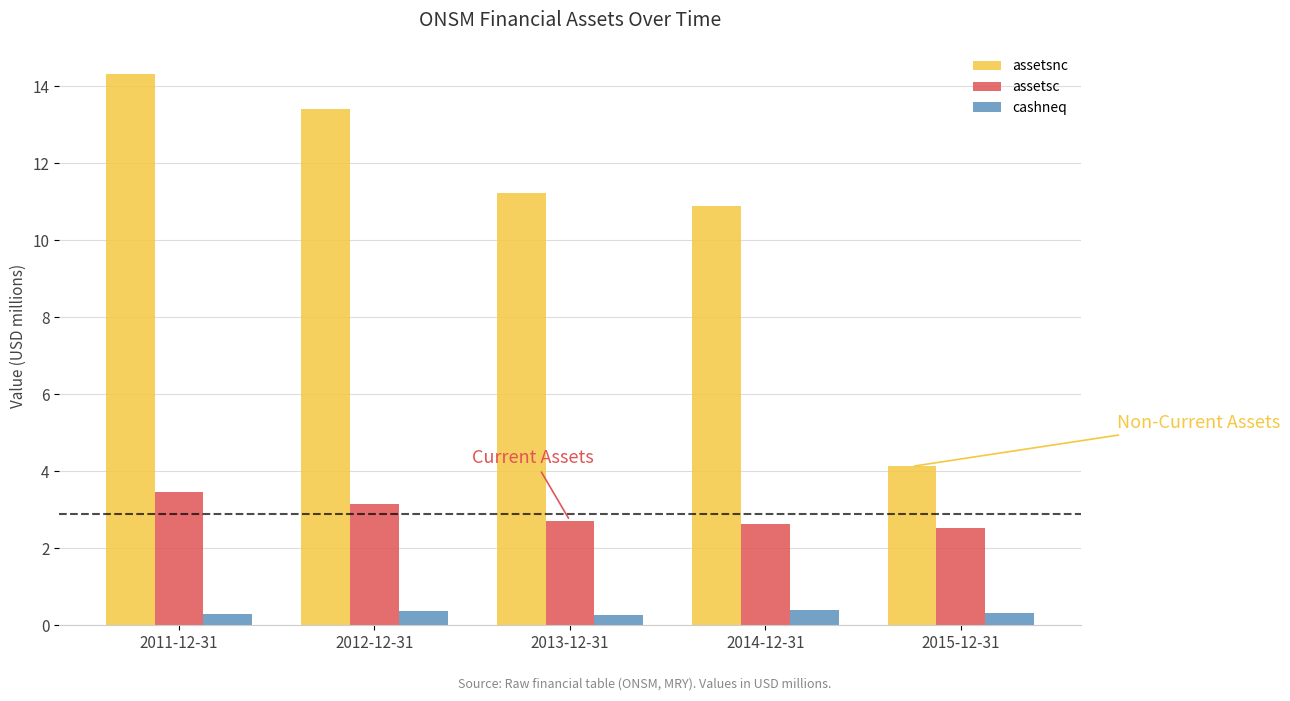

Which series changed the most between 2011-12-31 and 2012-12-31?

assetsnc